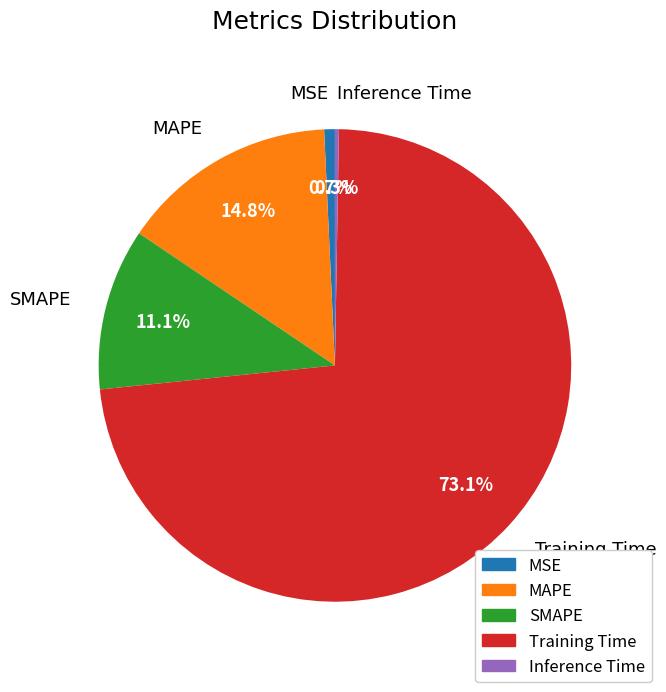

Between Training Time and SMAPE, which is larger?

Training Time